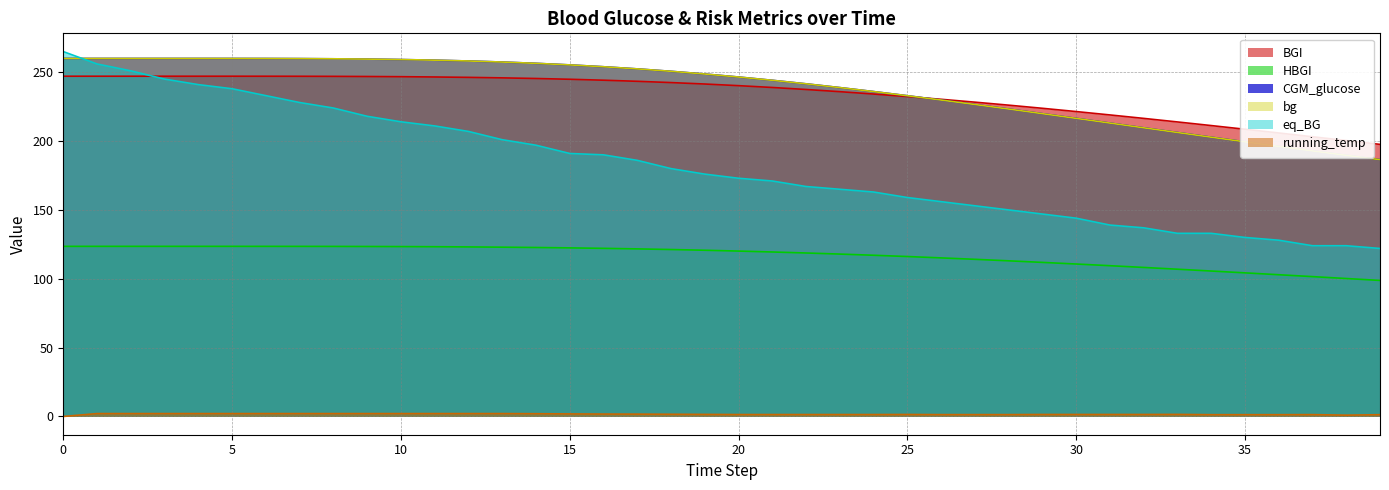

Count the number of data series in this chart.

6